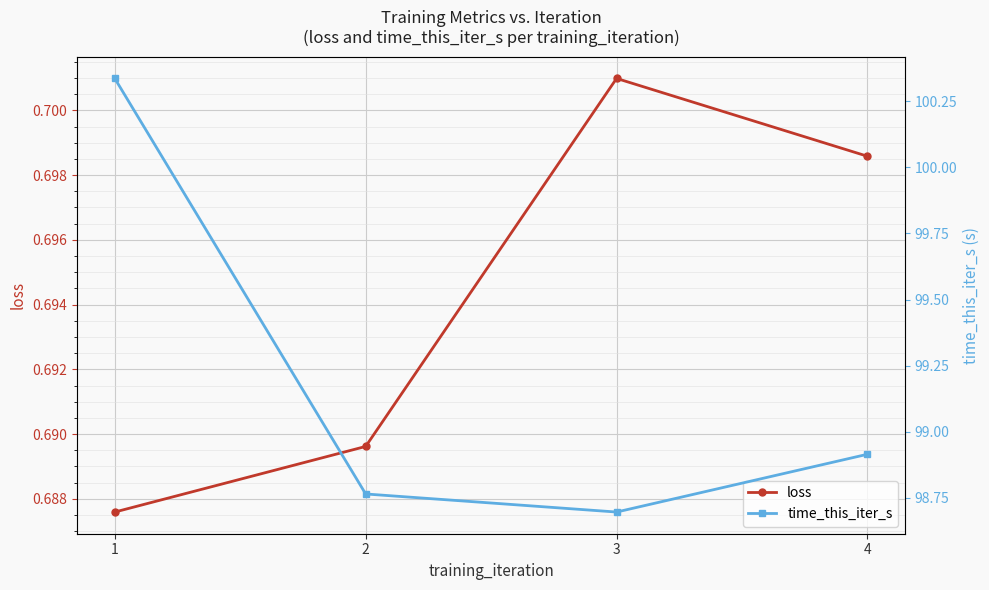

True or false: loss and time_this_iter_s intersect in this chart.

False